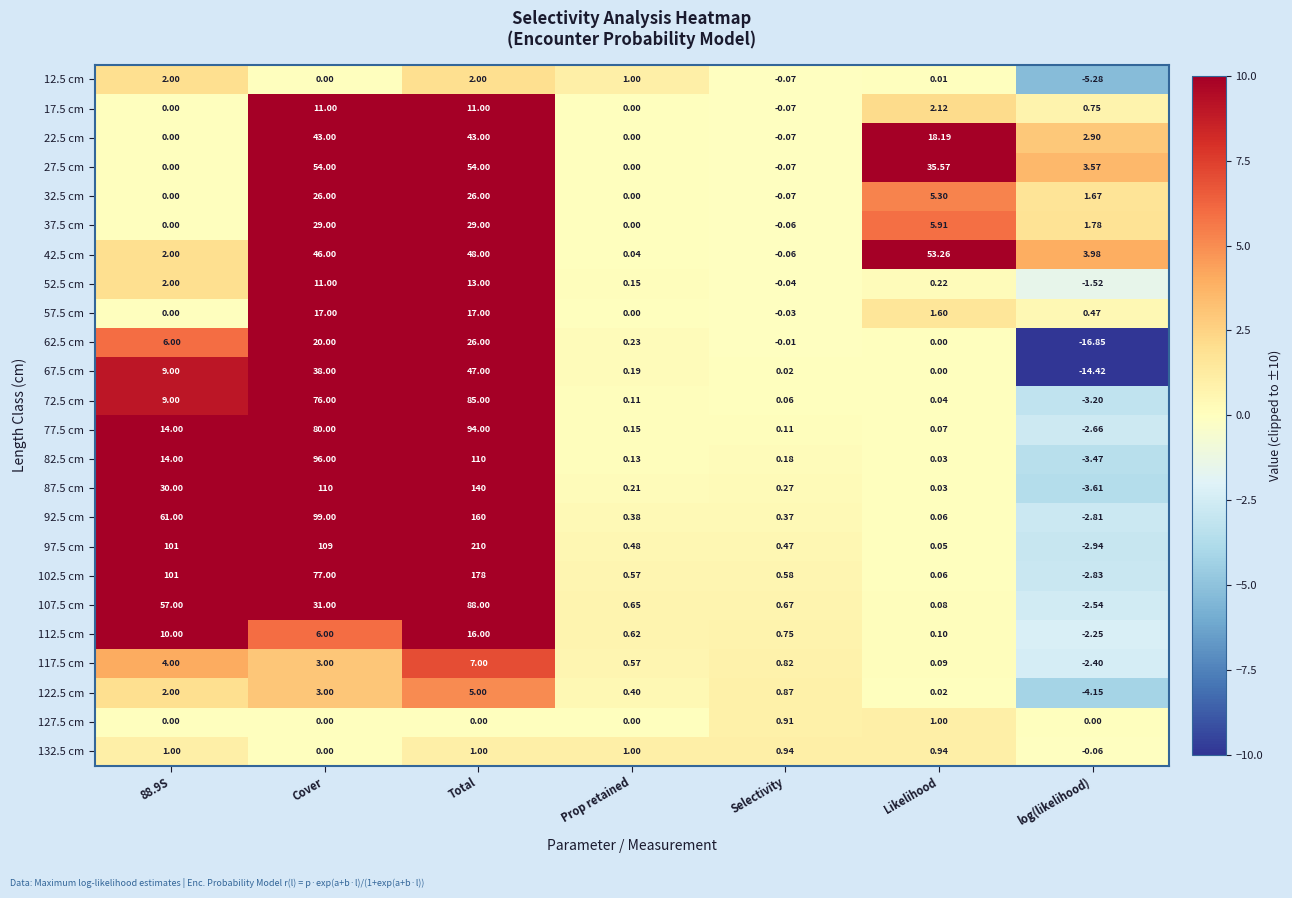

At which label does 12.5 cm reach its minimum?

log(likelihood)